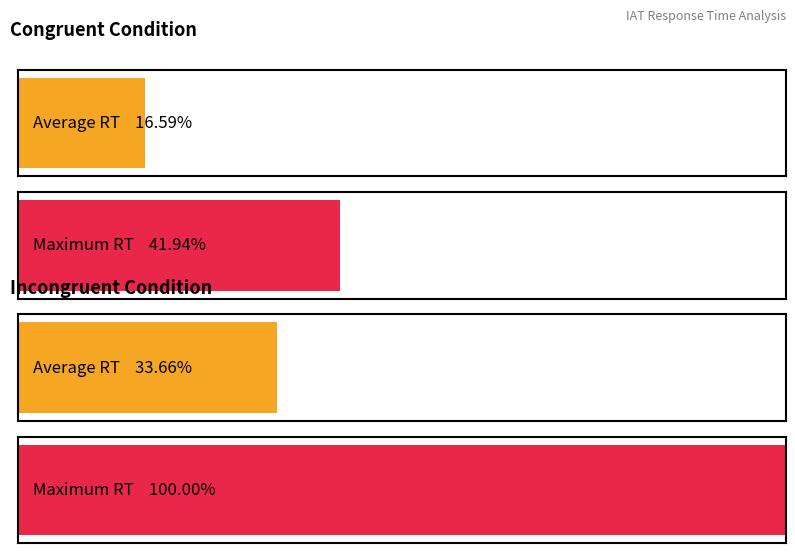

The congruent_RT series shows 2510 at Потрясающий. True or false?

False